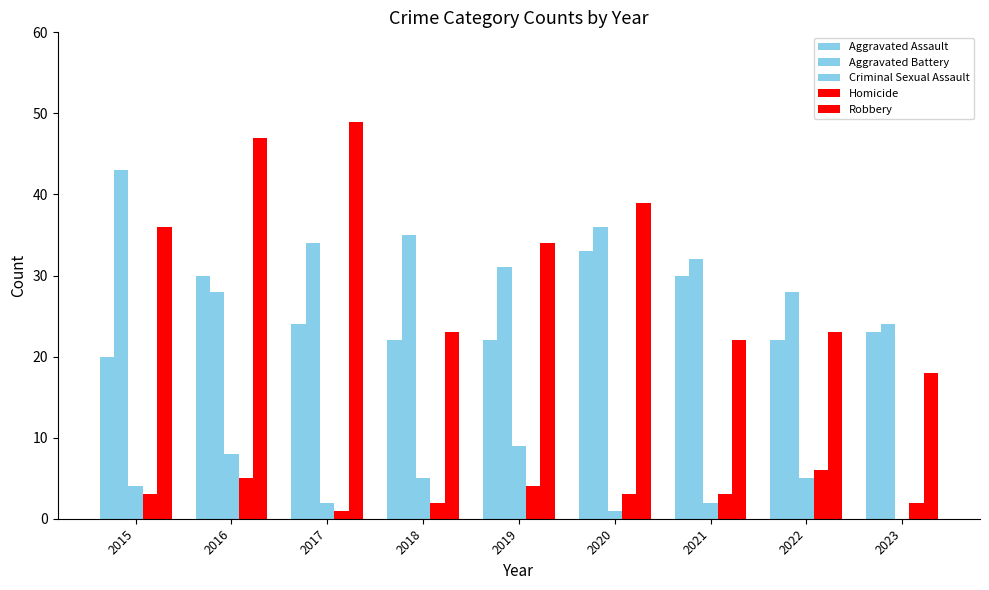

How many series are shown in this chart?

5